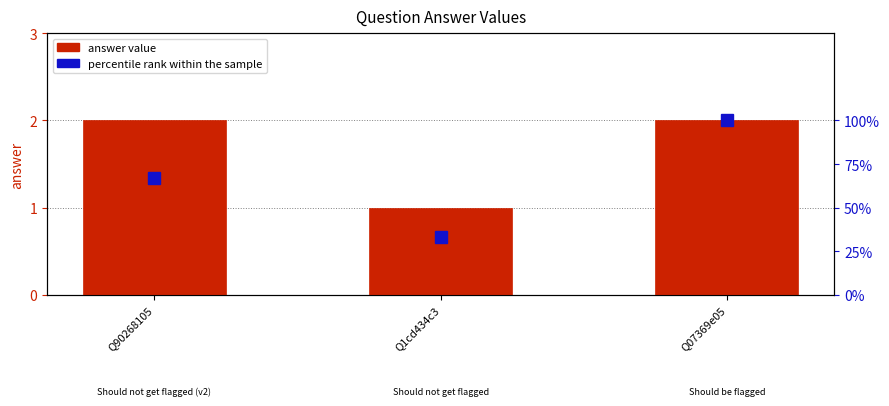

What is the sum of all percentile rank within the sample values?

200